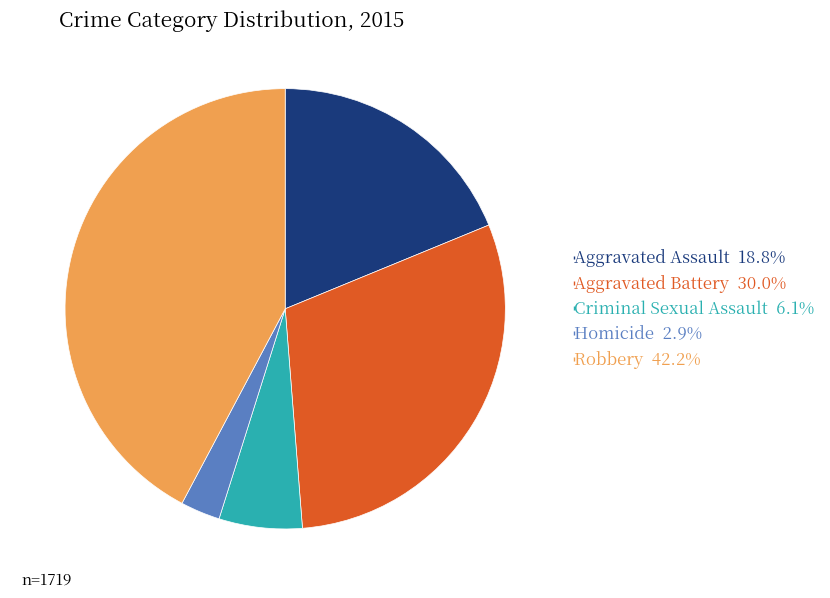

Is the sum of Aggravated Battery and Homicide greater than half?

No